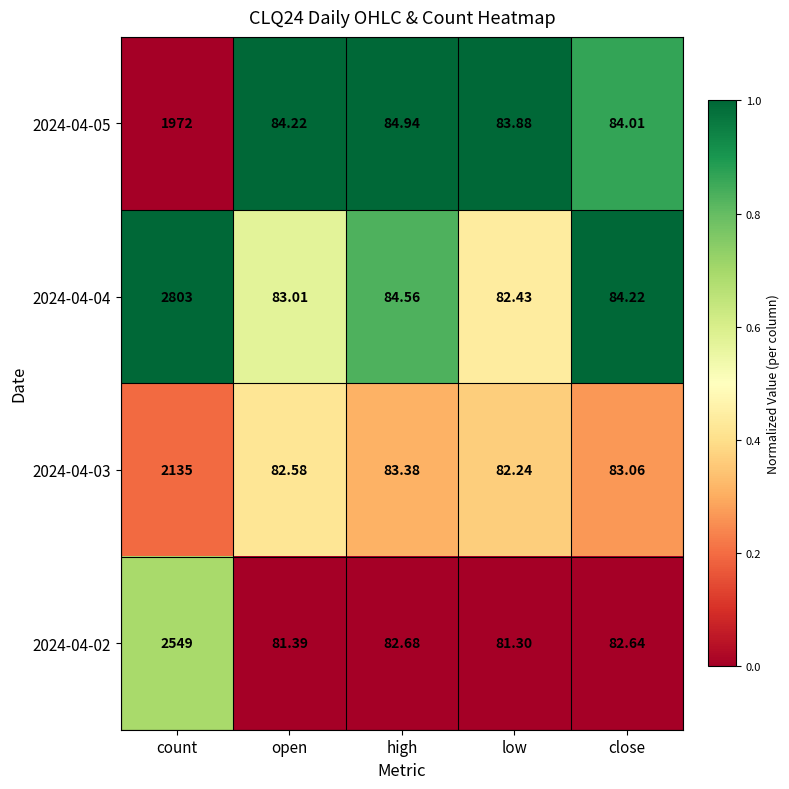

At which label is 2024-04-05 closest to 1027?

high